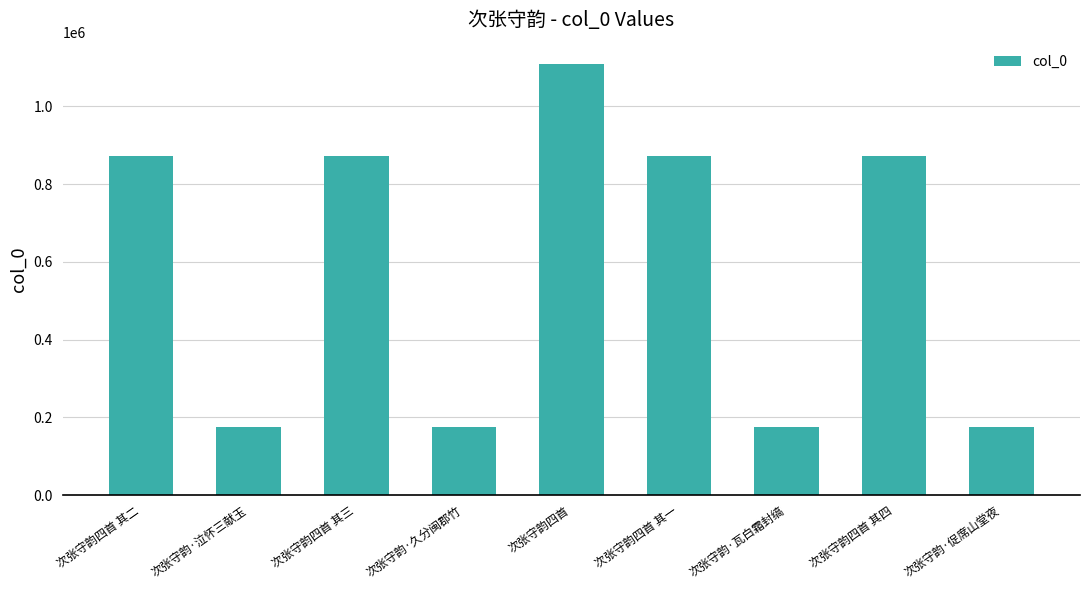

The chart shows a value of 175222 at 次张守韵·久分闽郡竹. True or false?

True